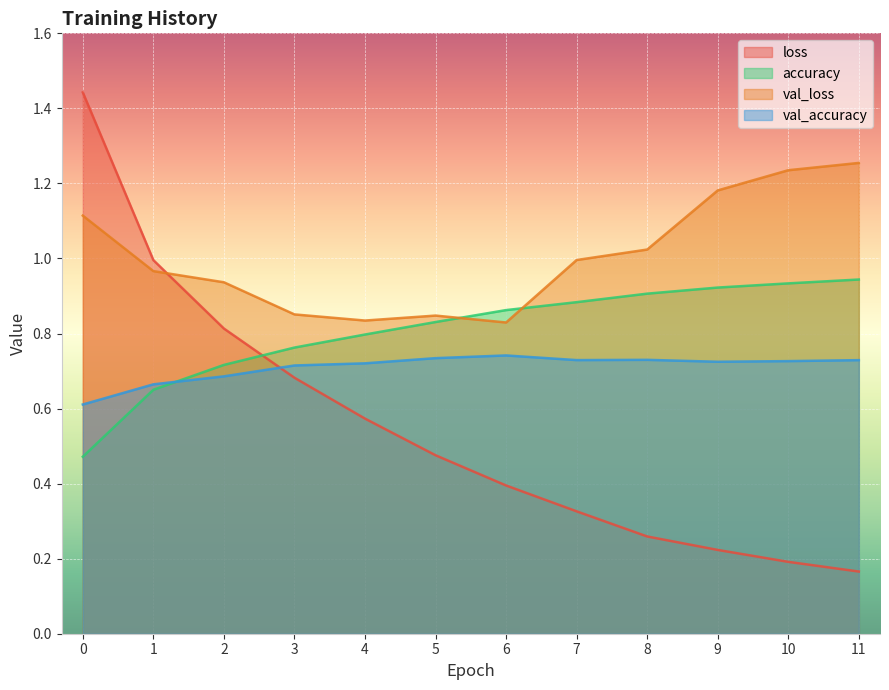

What is the difference between the val_accuracy values at 10 and 0?

0.1